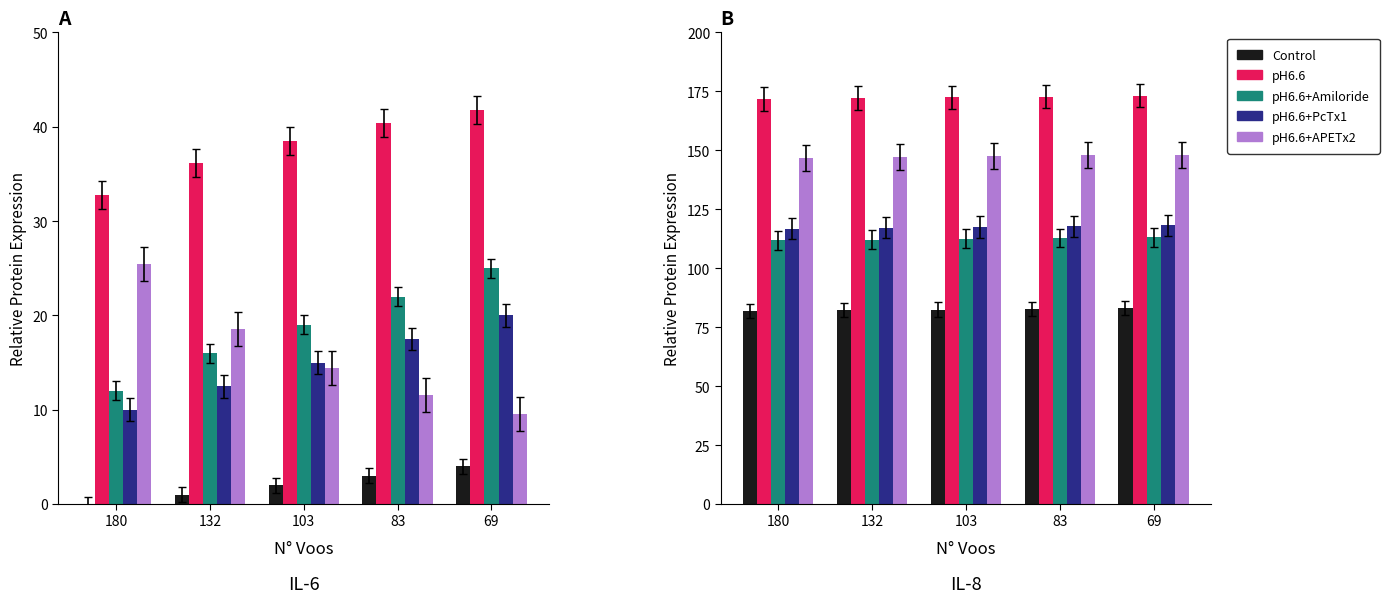

How many data points in pH6.6+APETx2 are less than 147?

1